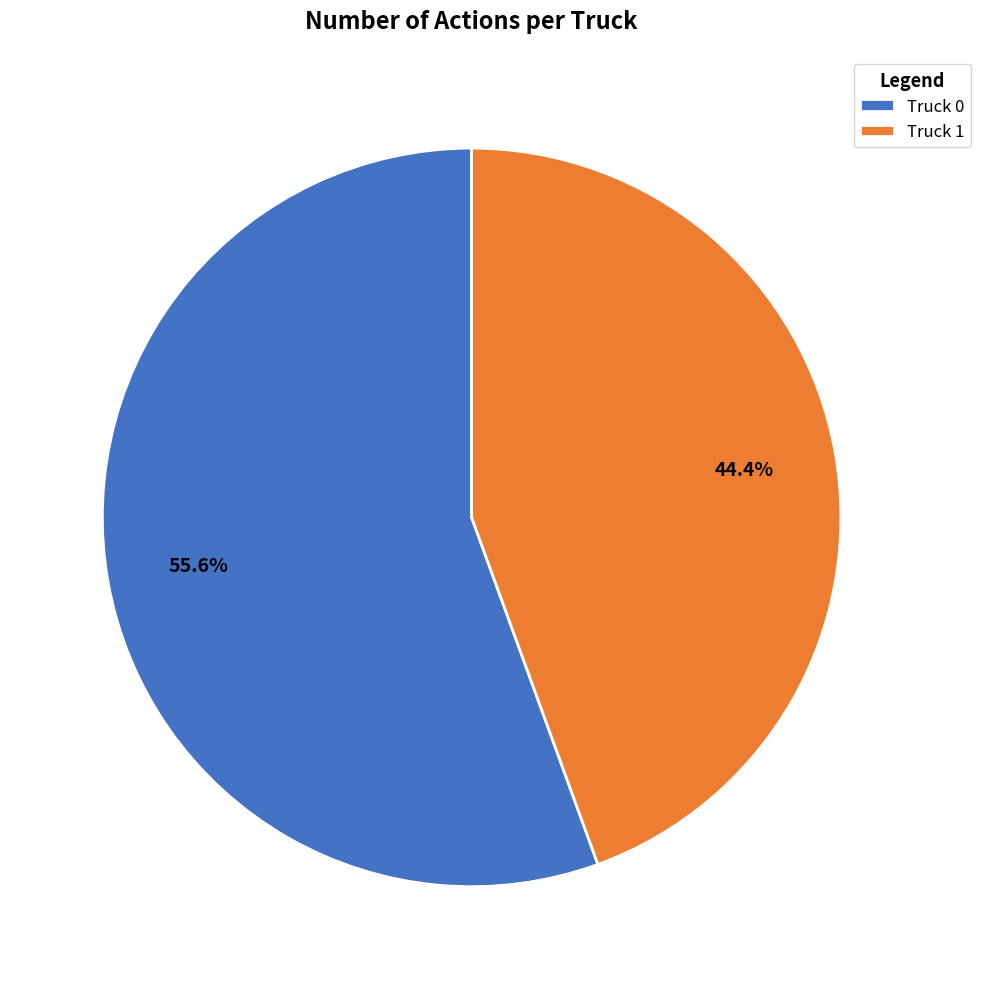

Is it true that Truck 1 is 44% of the pie?

True